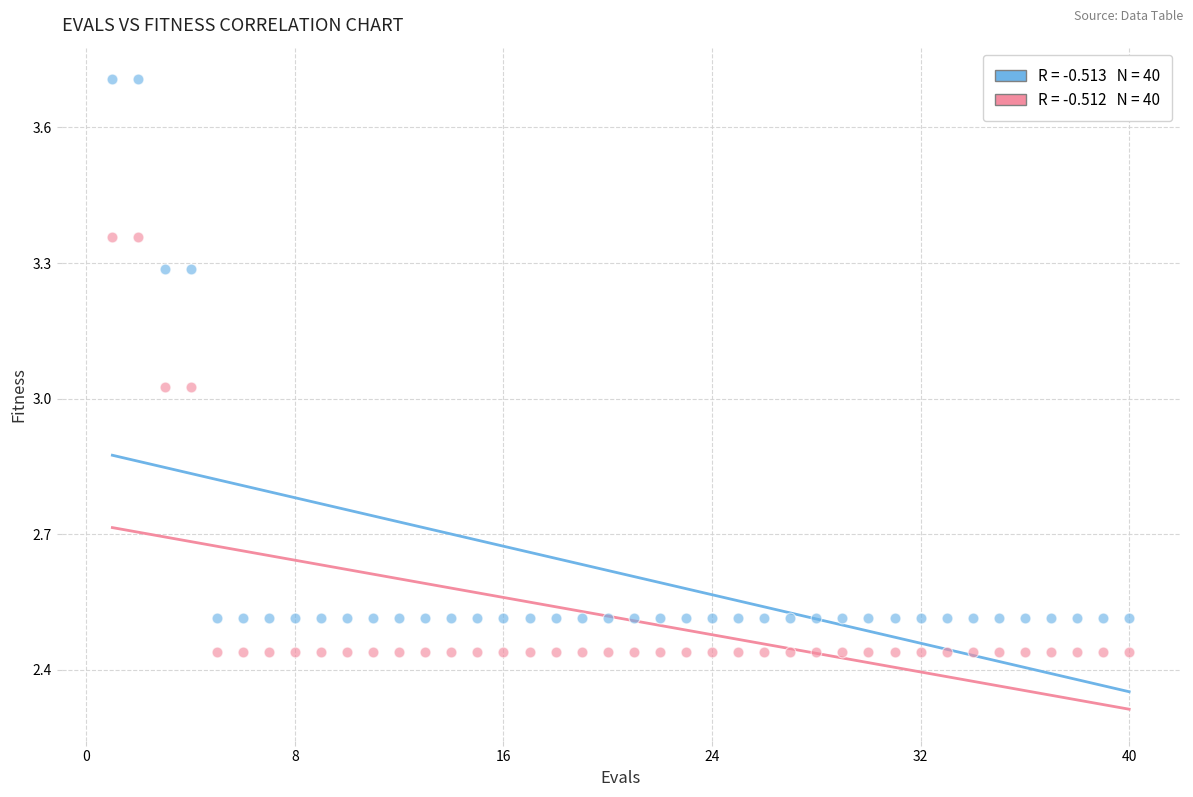

Across all data points, what is the range of X values (max minus min)?

39.0